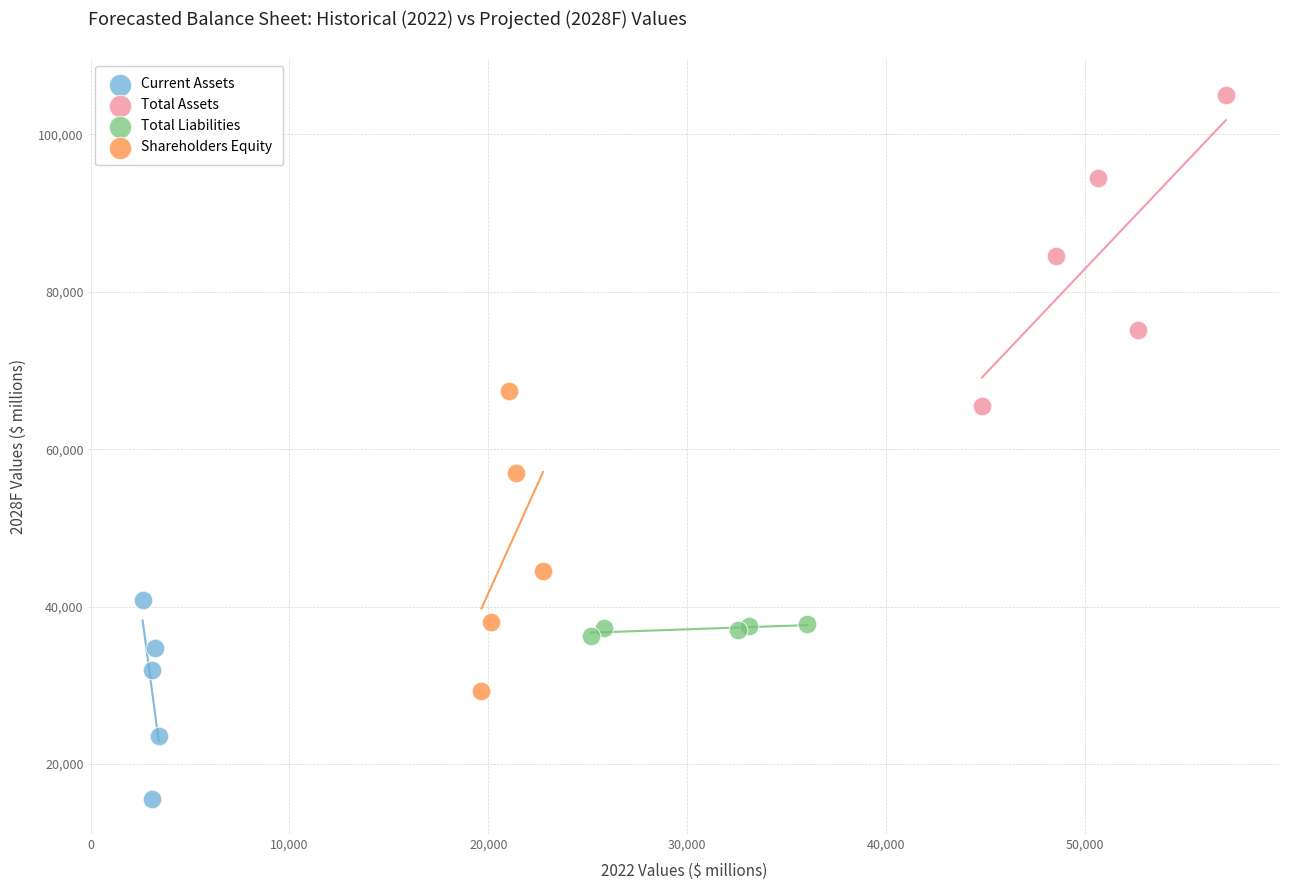

What are all the series names shown in the legend?

Current Assets, Total Assets, Total Liabilities, Shareholders Equity